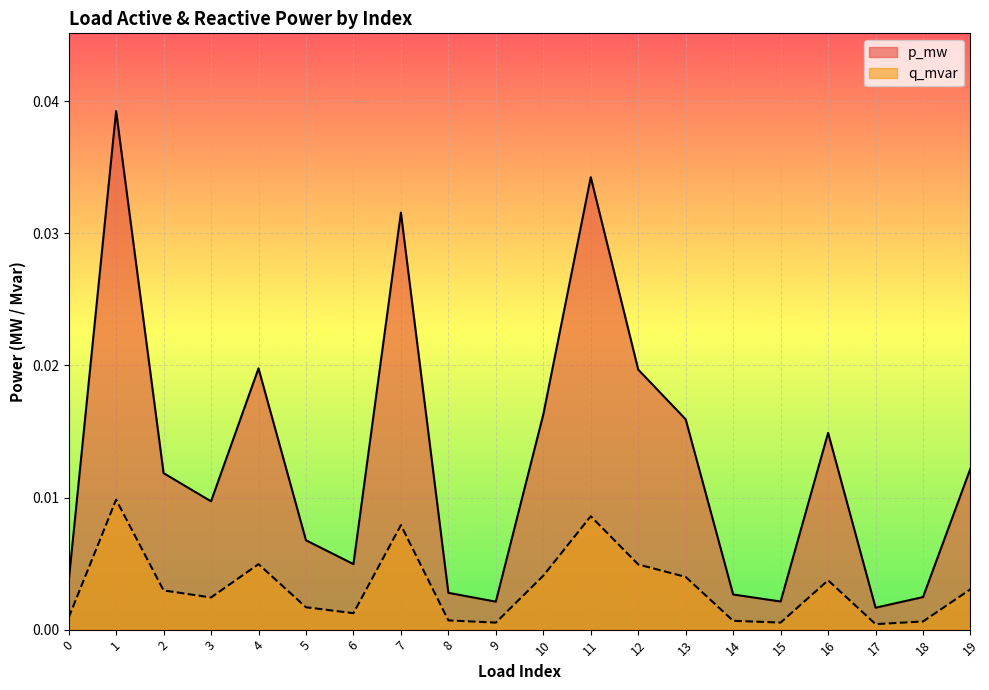

At which category does p_mw reach its first local peak?

1